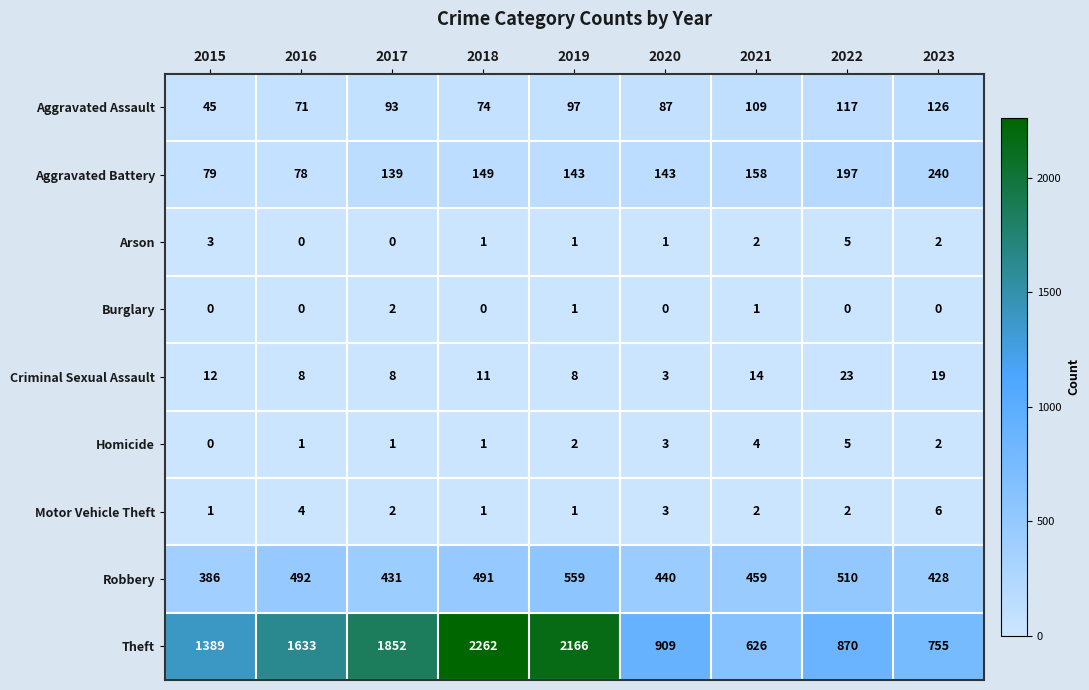

The Criminal Sexual Assault series shows 8 at 2016. True or false?

True